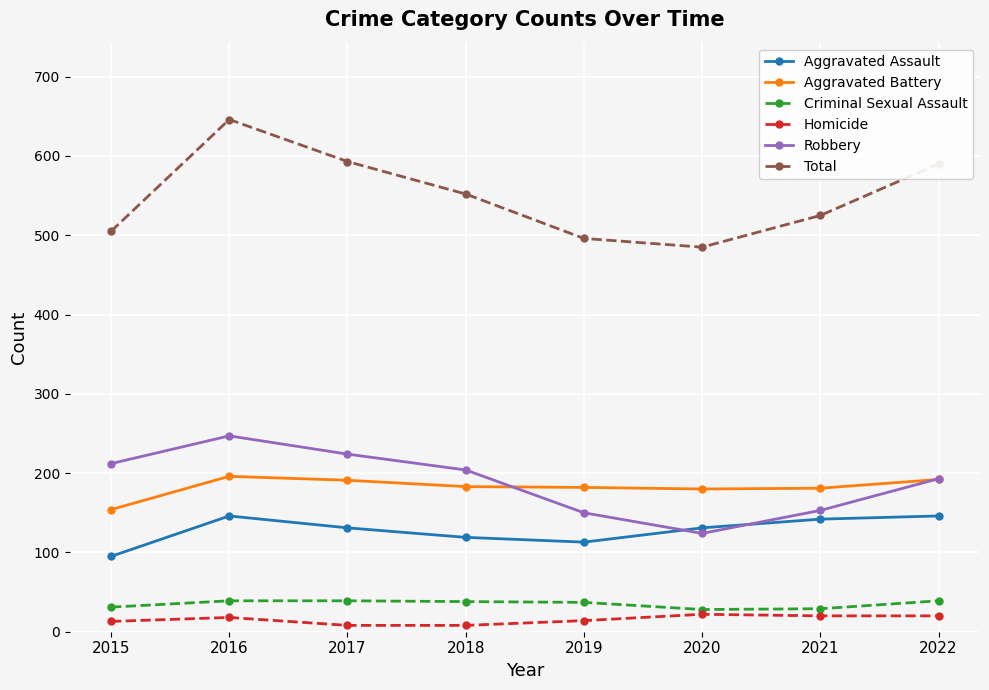

What are all the series names shown in the legend?

Aggravated Assault, Aggravated Battery, Criminal Sexual Assault, Homicide, Robbery, Total